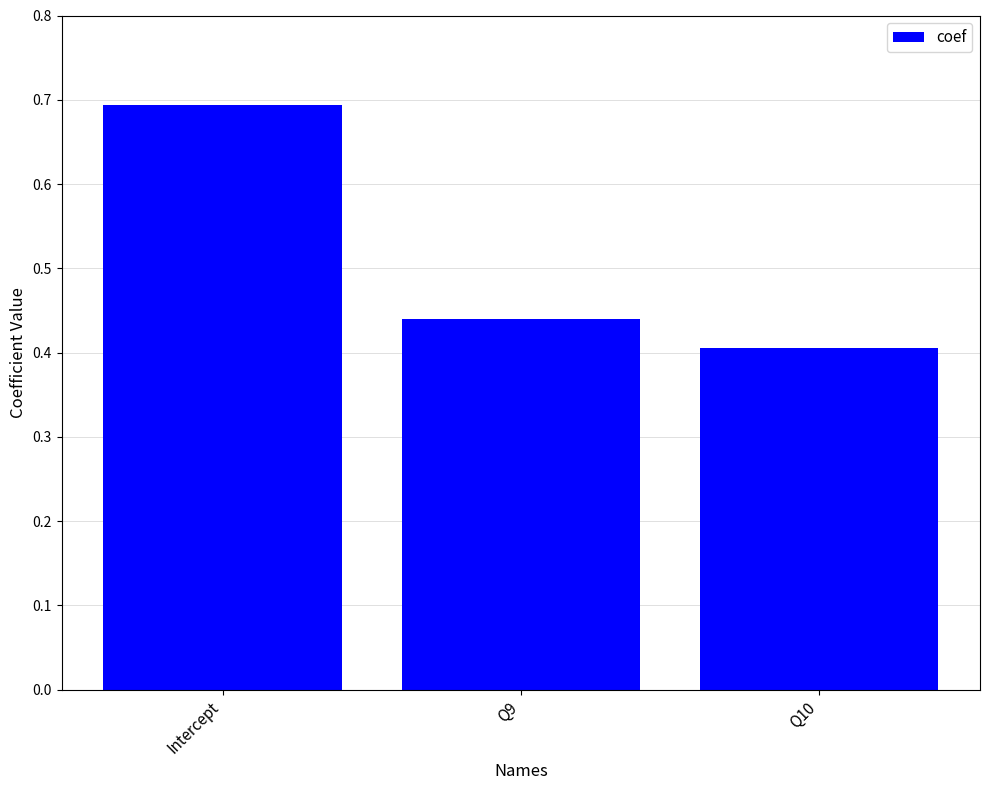

What is the sum of all values?

1.5